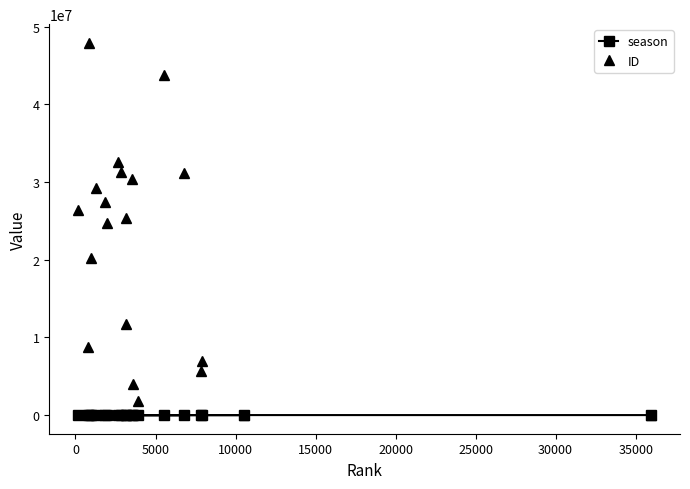

Reading left to right, transcribe all the data shown in this chart.

season: 2761	4092	3503	3890	3718	3688	3563	3458	3461	3358	3918	3907	3840	3783	3773	3703	3685	3663	3660	3644
ID: 20	26424998	31217211	20199374	32613475	11783968	43800641	6940556	5691528	22497	8741713	47928278	29211638	27468237	24733875	31267627	25376635	30411791	3946814	1820342